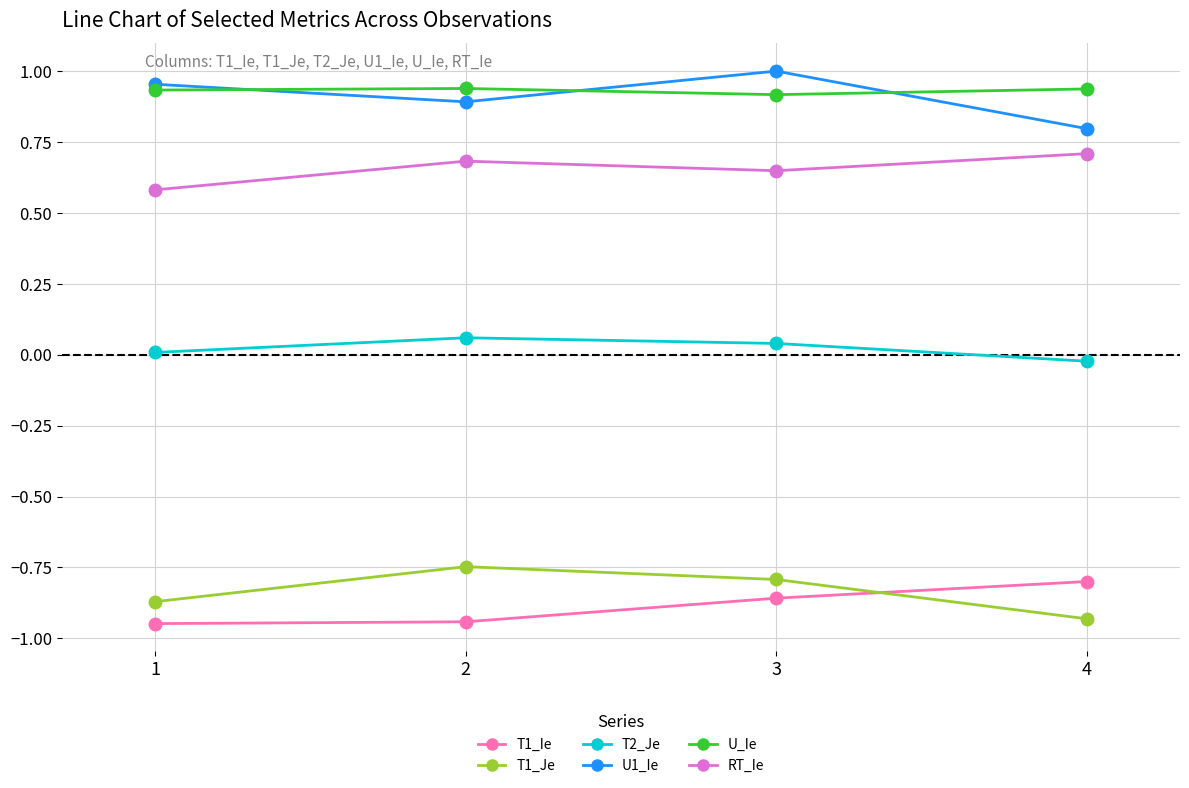

Is it true that RT_Ie equals 0.6 at 3?

True